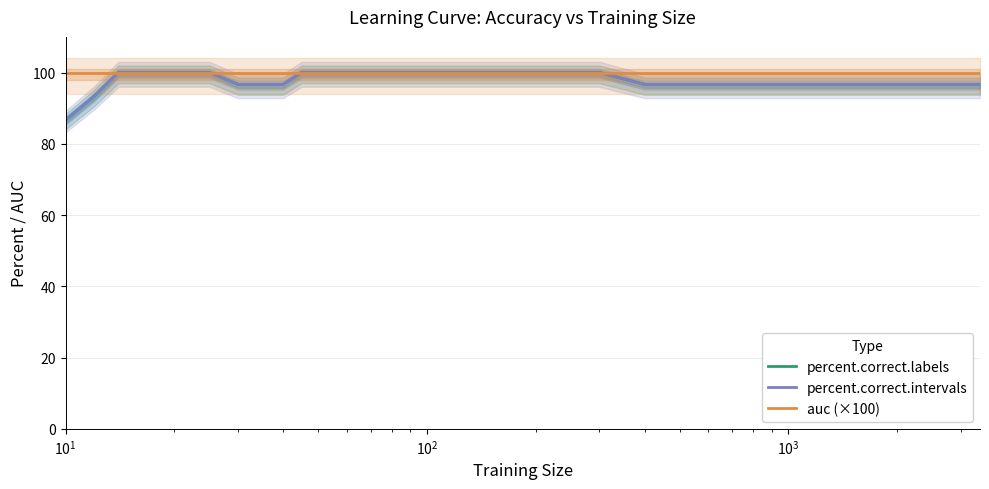

Is the value of auc (×100) at 9 greater than the value of percent.correct.labels at 29?

Yes